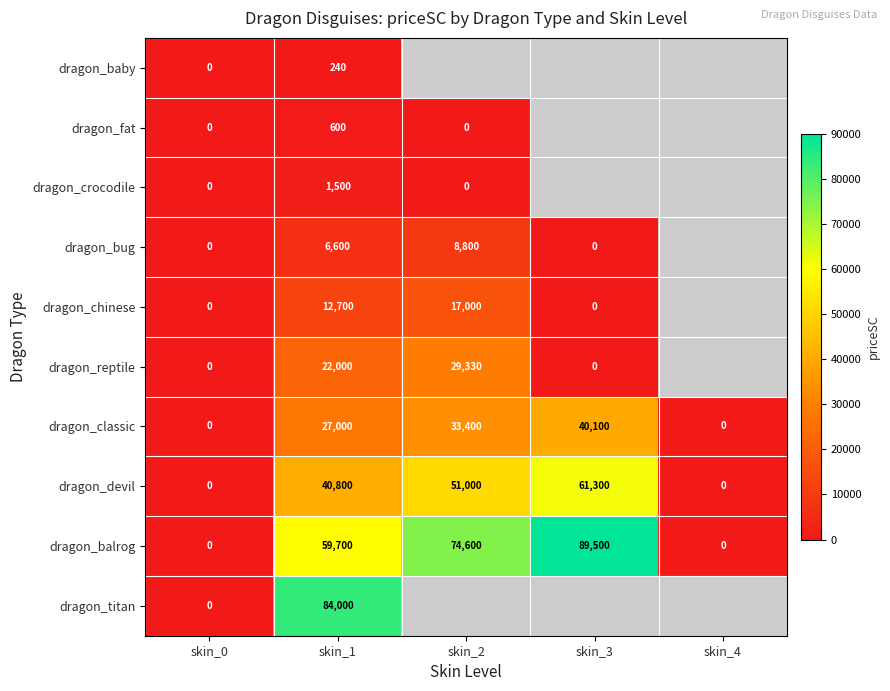

How many values in the dragon_devil series are below 40800?

2